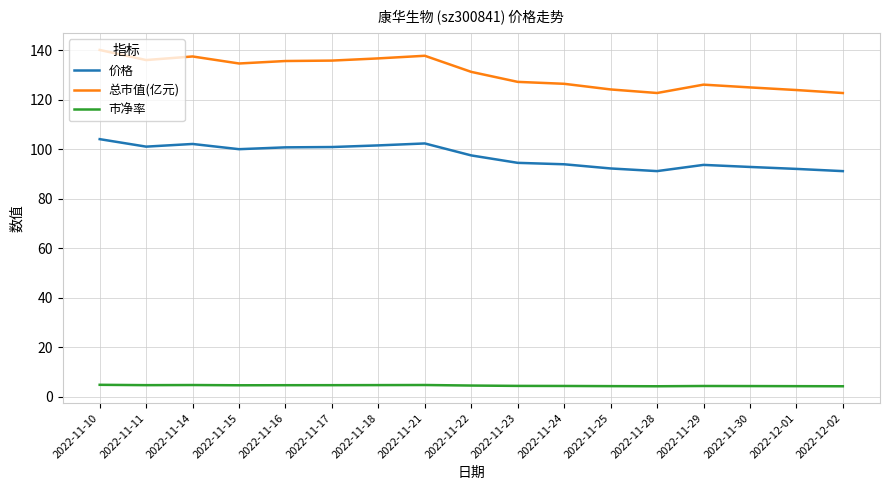

True or false: 价格 and 市净率 cross at least once.

False